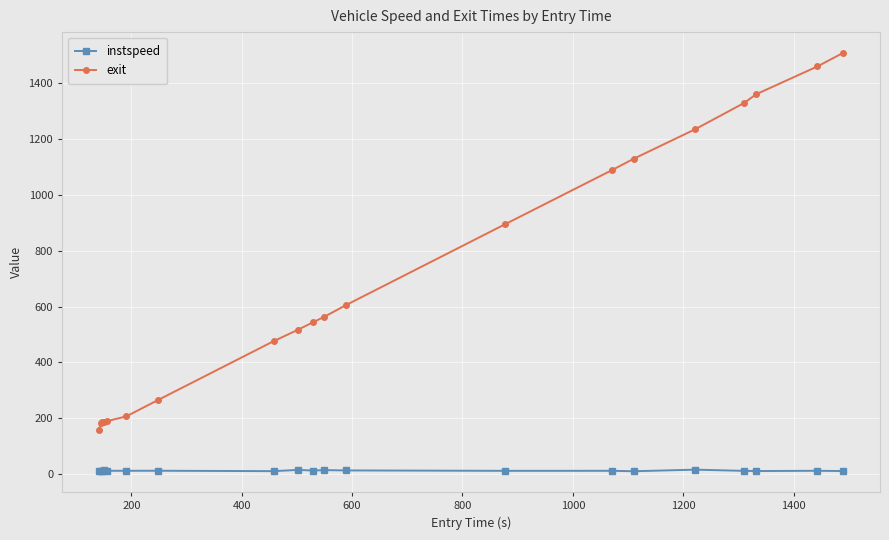

Which series has the widest spread of values?

exit